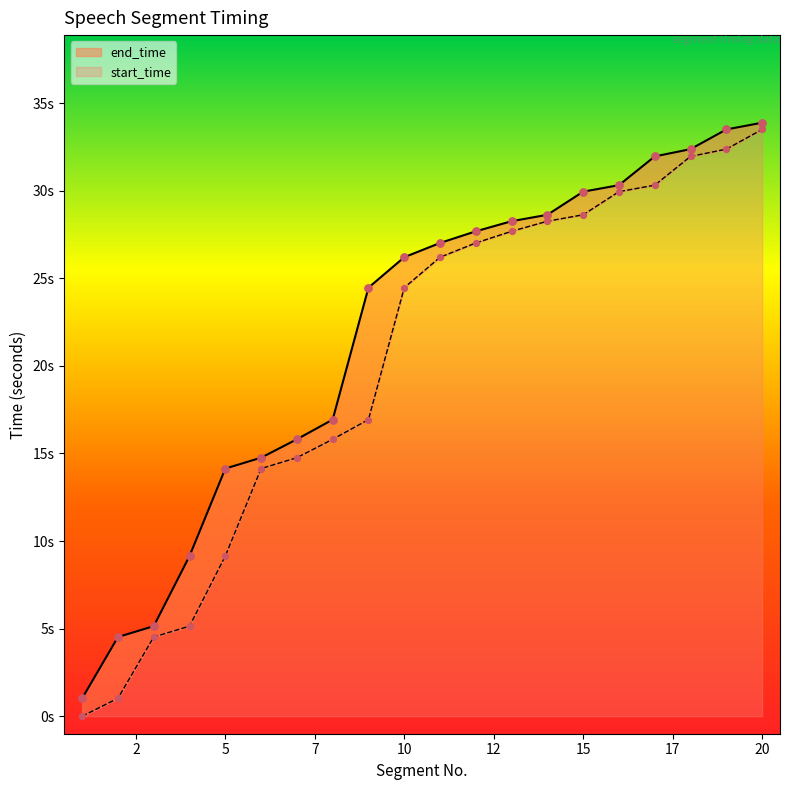

At which category is the sum across all series the highest?

20